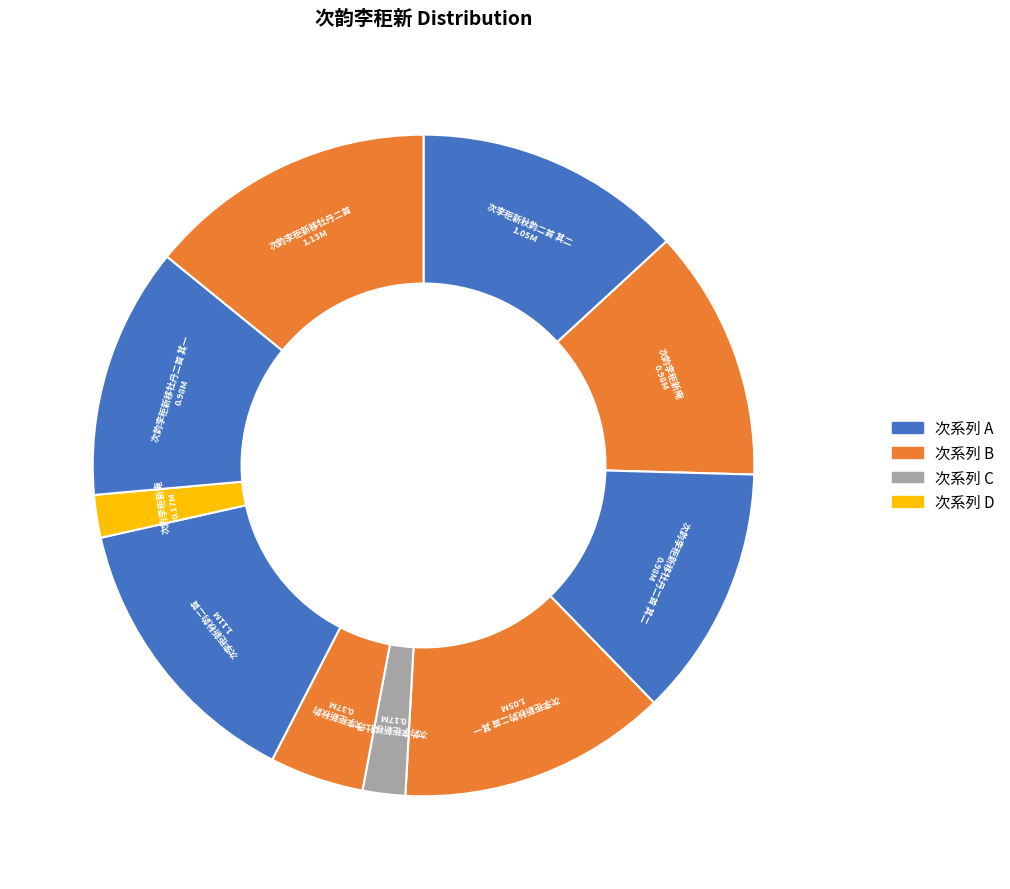

How many slices are in this pie chart?

10